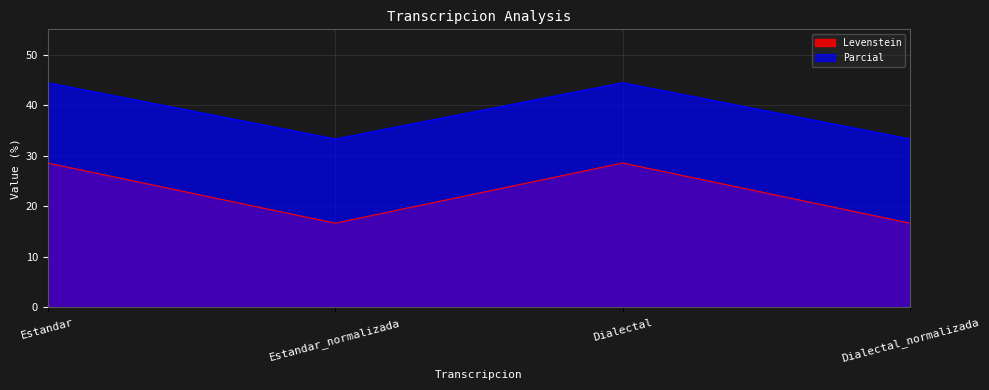

What value does the Levenstein series have at Estandar_normalizada?

16.7